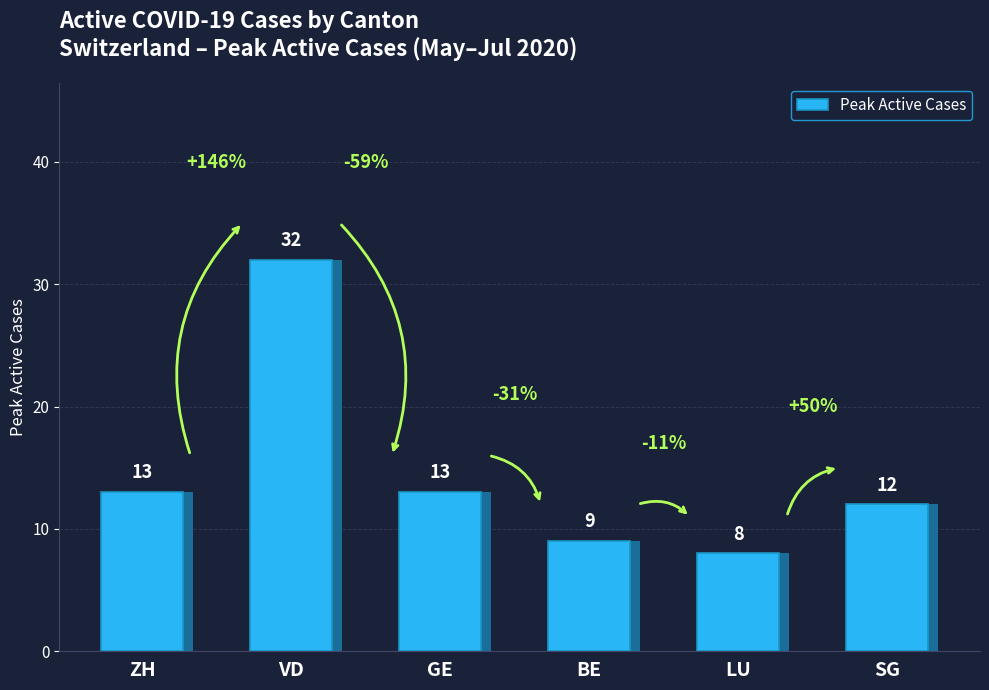

What value does the data have at ZH?

13